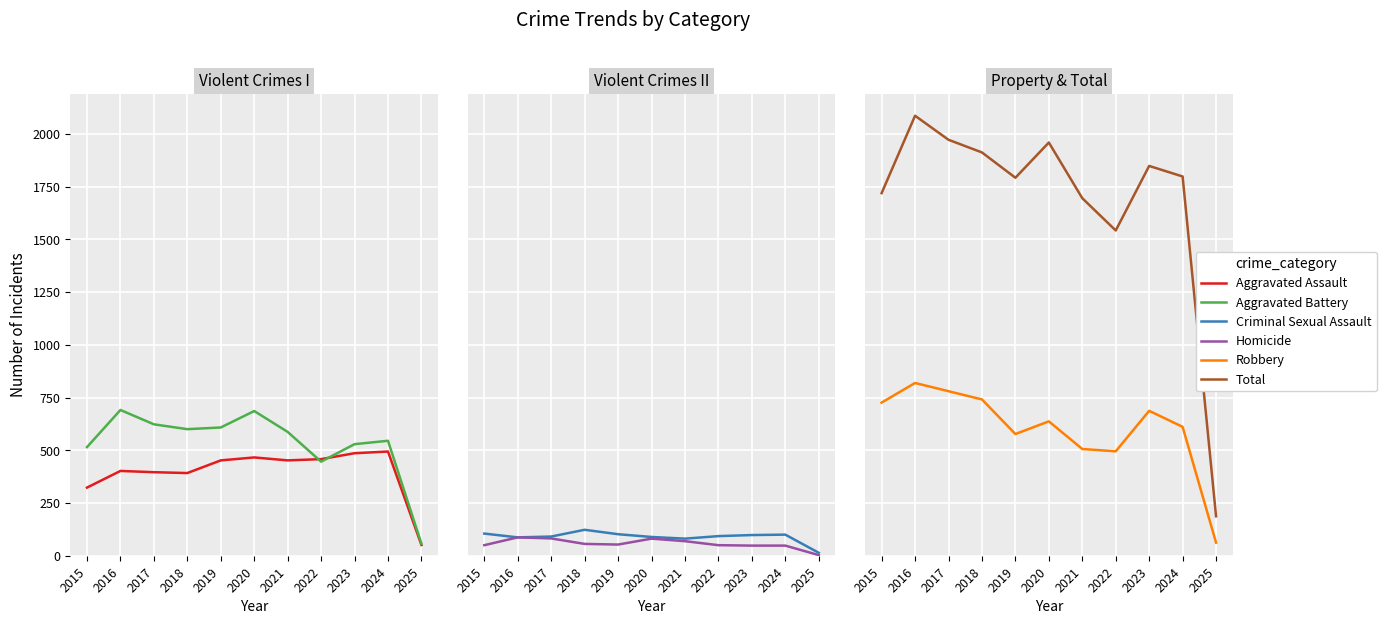

Is it true that Total equals 990 at 2016?

False